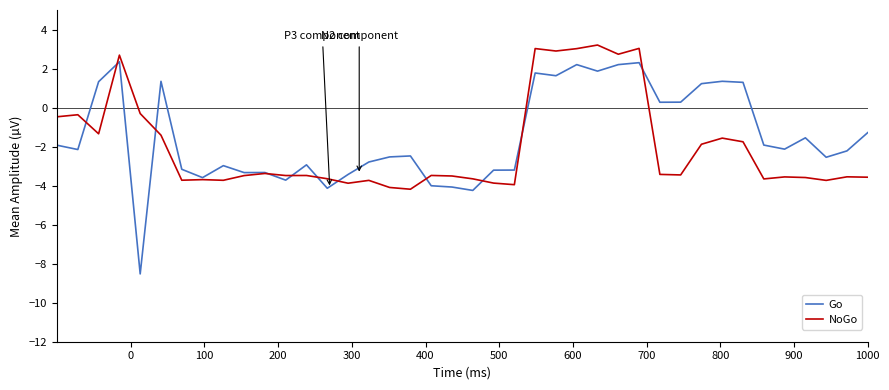

How many positive values does the NoGo series have?

7